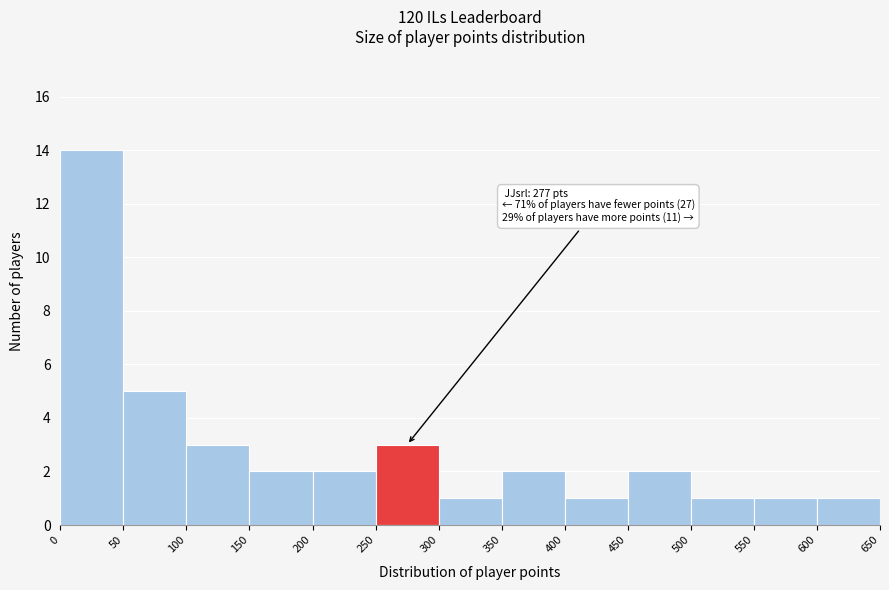

Which range on the x-axis has the tallest bar?

0 to 50